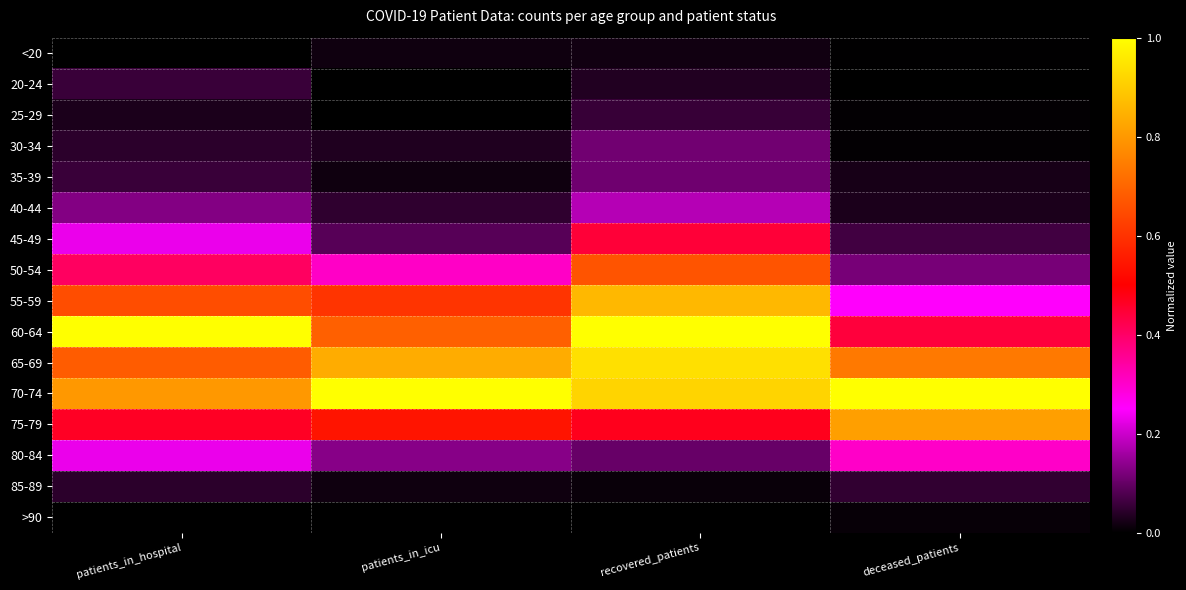

Reading left to right, list all the values displayed in this chart.

<20: patients_in_hospital=0.0	patients_in_icu=0.0	recovered_patients=0.0	deceased_patients=0.0
20-24: patients_in_hospital=0.1	patients_in_icu=0.0	recovered_patients=0.0	deceased_patients=0.0
25-29: patients_in_hospital=0.0	patients_in_icu=0.0	recovered_patients=0.1	deceased_patients=0.0
30-34: patients_in_hospital=0.0	patients_in_icu=0.0	recovered_patients=0.1	deceased_patients=0.0
35-39: patients_in_hospital=0.1	patients_in_icu=0.0	recovered_patients=0.1	deceased_patients=0.0
40-44: patients_in_hospital=0.1	patients_in_icu=0.0	recovered_patients=0.2	deceased_patients=0.0
45-49: patients_in_hospital=0.2	patients_in_icu=0.1	recovered_patients=0.4	deceased_patients=0.1
50-54: patients_in_hospital=0.4	patients_in_icu=0.3	recovered_patients=0.7	deceased_patients=0.1
55-59: patients_in_hospital=0.7	patients_in_icu=0.6	recovered_patients=0.9	deceased_patients=0.3
60-64: patients_in_hospital=1.0	patients_in_icu=0.7	recovered_patients=1.0	deceased_patients=0.4
65-69: patients_in_hospital=0.7	patients_in_icu=0.8	recovered_patients=0.9	deceased_patients=0.7
70-74: patients_in_hospital=0.8	patients_in_icu=1.0	recovered_patients=0.9	deceased_patients=1.0
75-79: patients_in_hospital=0.5	patients_in_icu=0.5	recovered_patients=0.5	deceased_patients=0.8
80-84: patients_in_hospital=0.2	patients_in_icu=0.1	recovered_patients=0.1	deceased_patients=0.3
85-89: patients_in_hospital=0.0	patients_in_icu=0.0	recovered_patients=0.0	deceased_patients=0.0
>90: patients_in_hospital=0.0	patients_in_icu=0.0	recovered_patients=0.0	deceased_patients=0.0